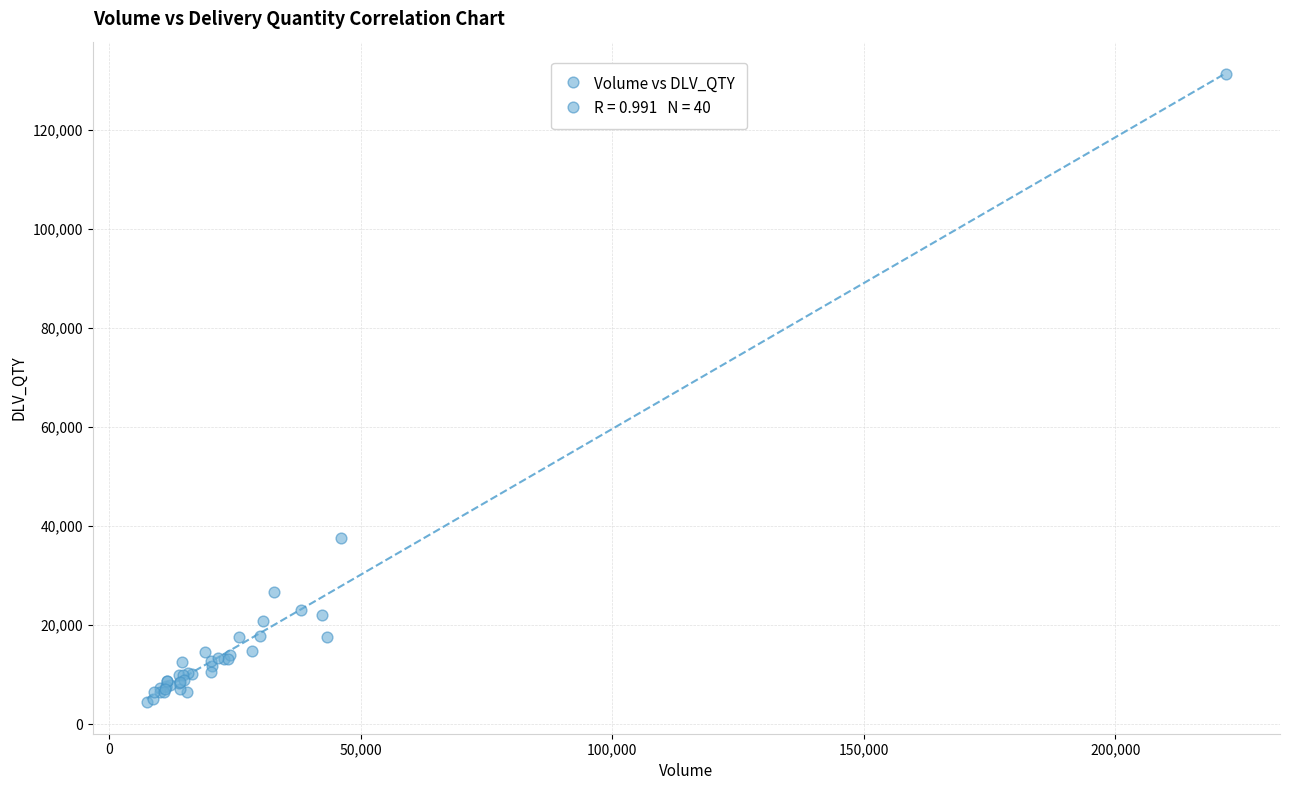

What Y value in the scatter plot is closest to 67817?

37611